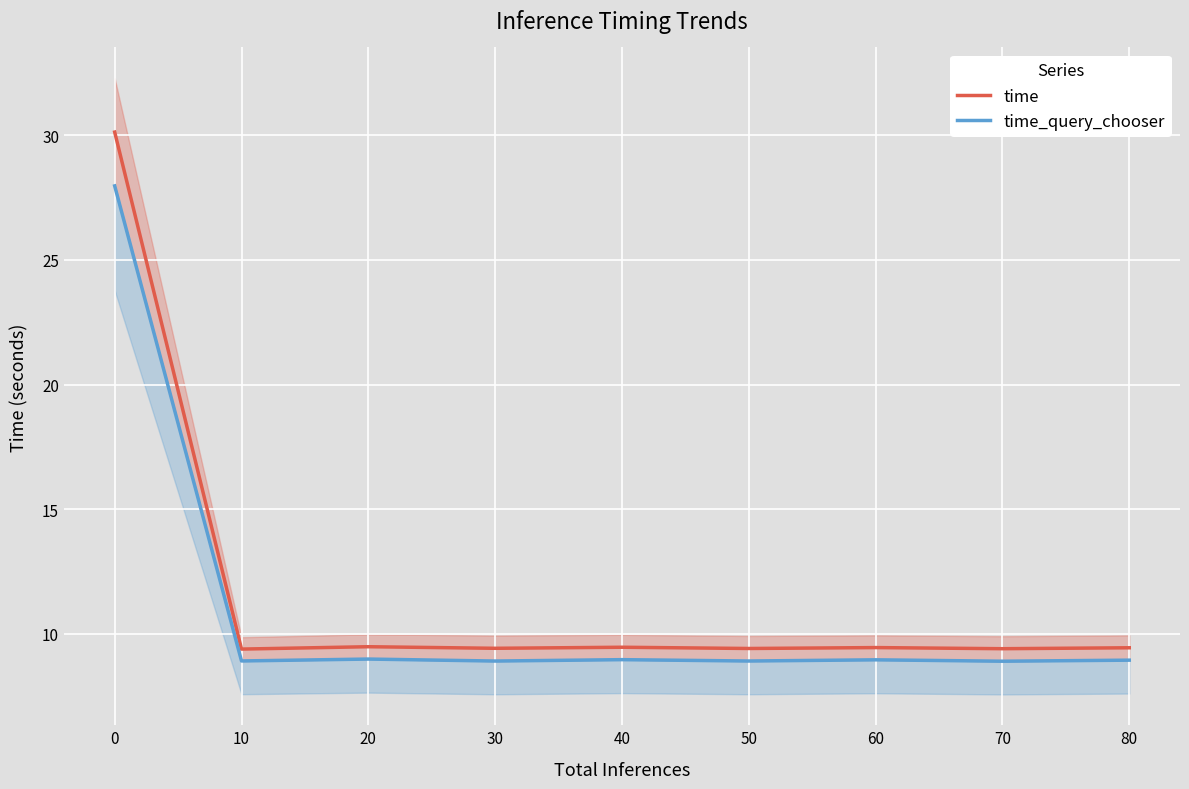

What is the minimum value for time?

9.4